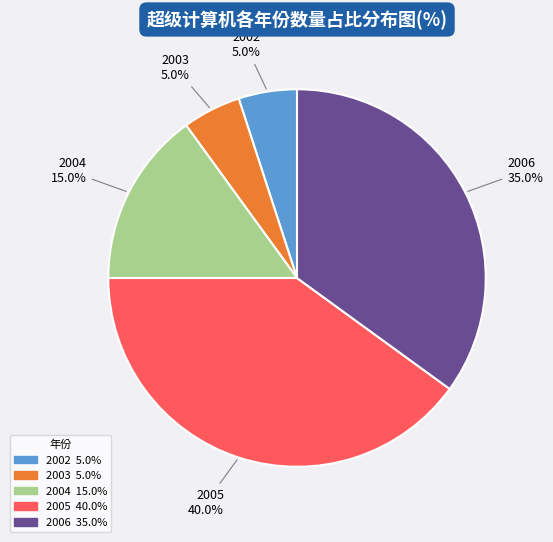

Count the number of slices in the pie.

5